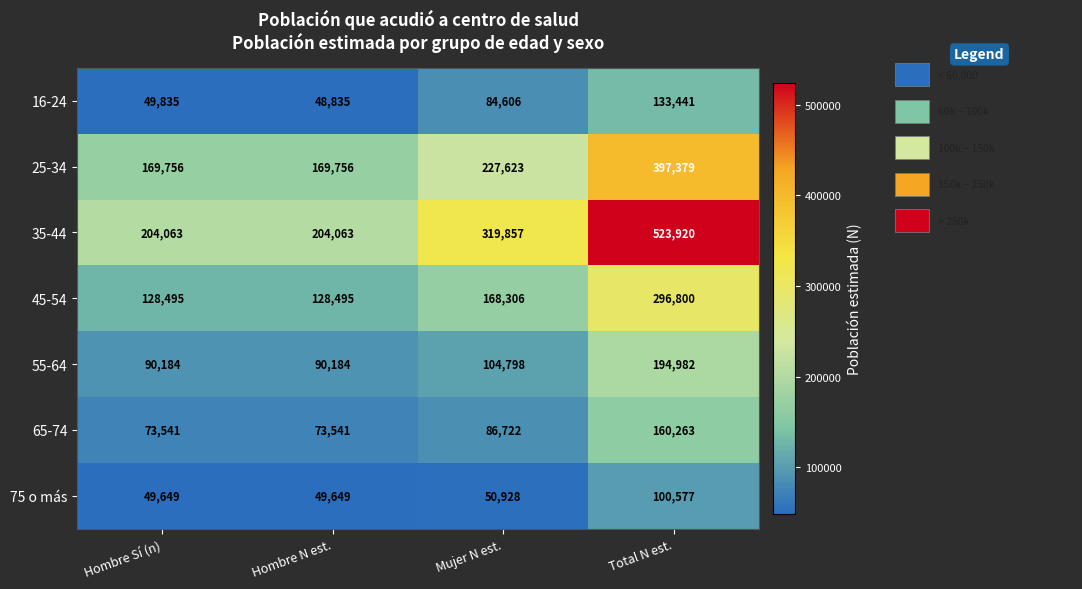

Read the 45-54 value at Hombre Sí (n), to the nearest 100.

128500